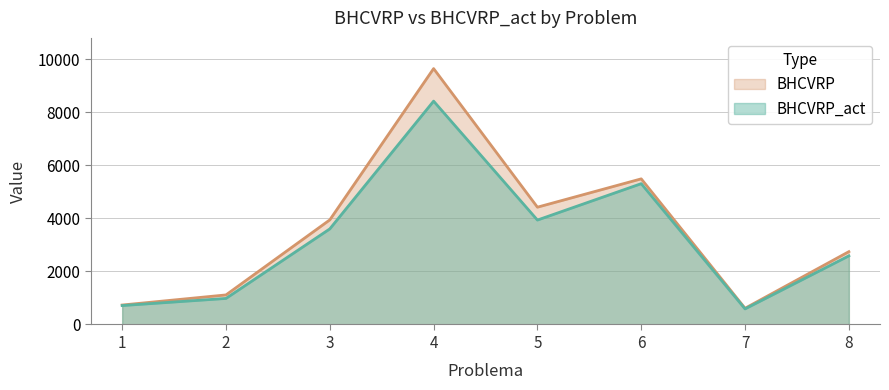

Rank the series at 3 from lowest to highest value.

BHCVRP_act, BHCVRP